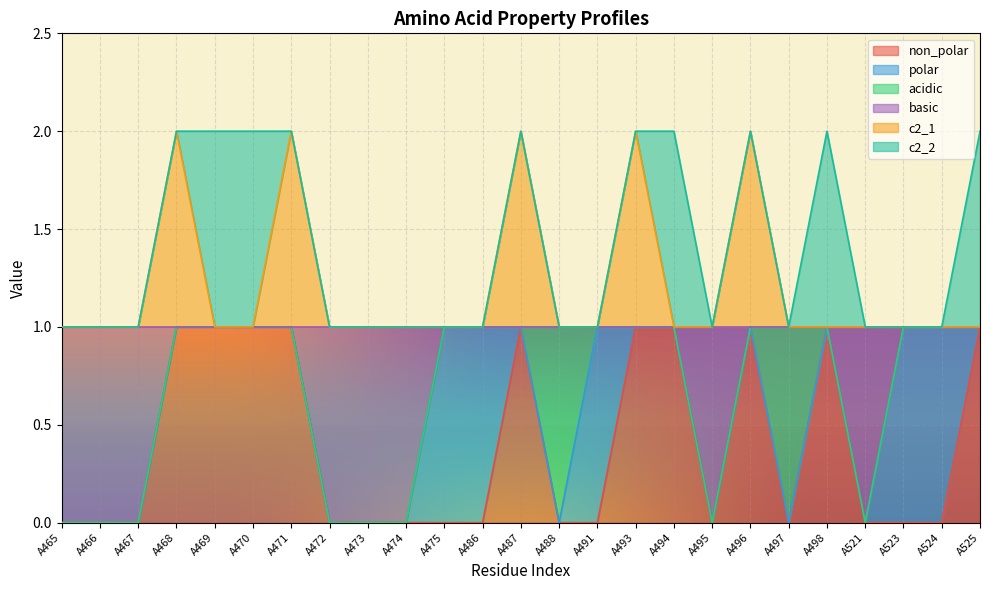

True or false: c2_1 has more than 1 interior local peaks.

True